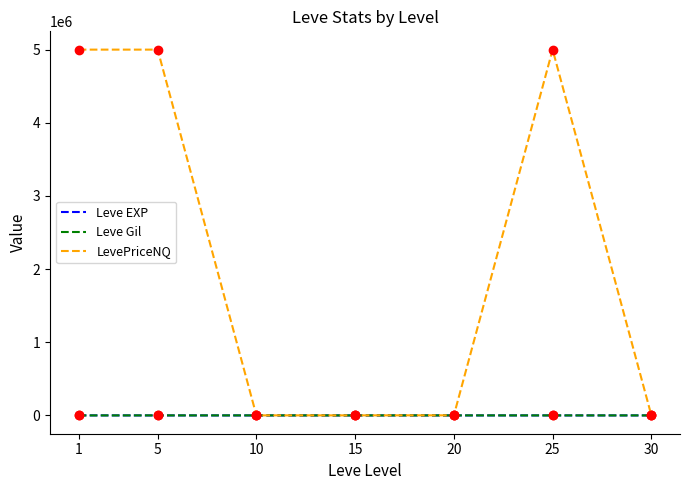

Which series has the largest total across all categories?

LevePriceNQ